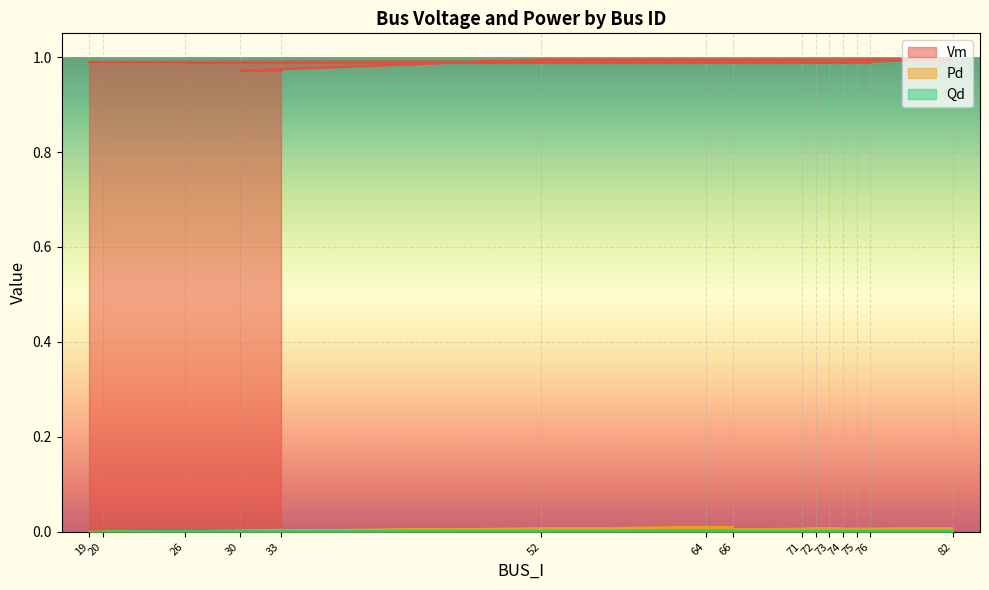

Rank the series by their maximum value, from lowest to highest.

Qd, Pd, Vm